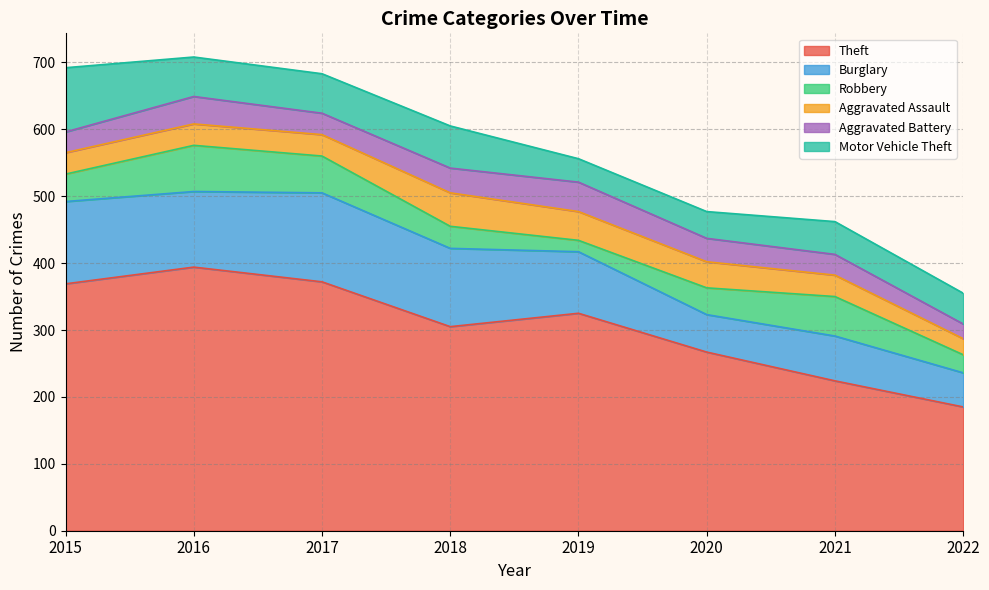

At how many categories does at least one series exceed 73?

8